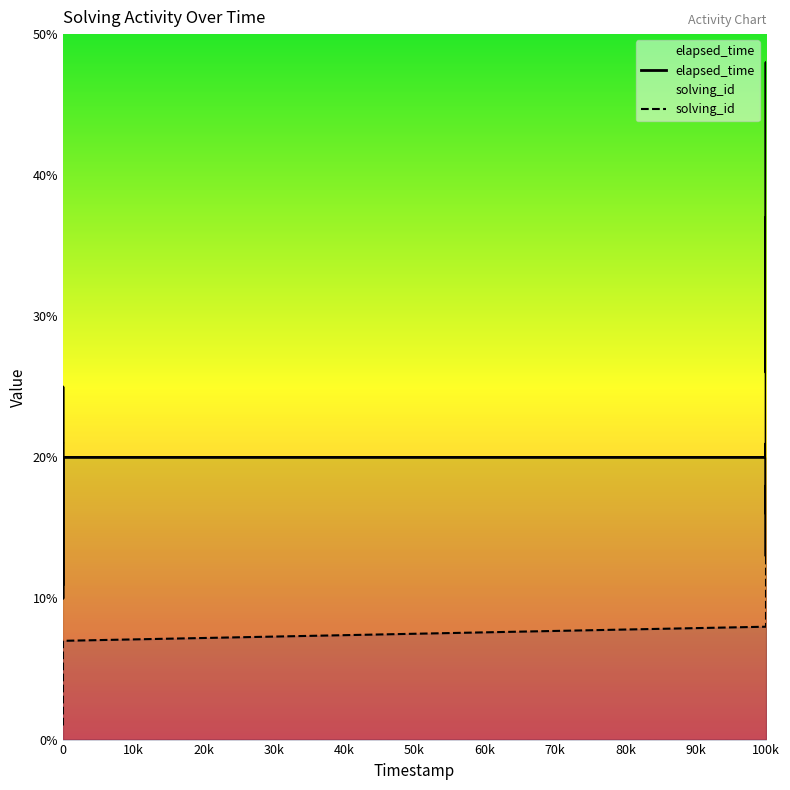

How many data points in solving_id are less than 11?

10